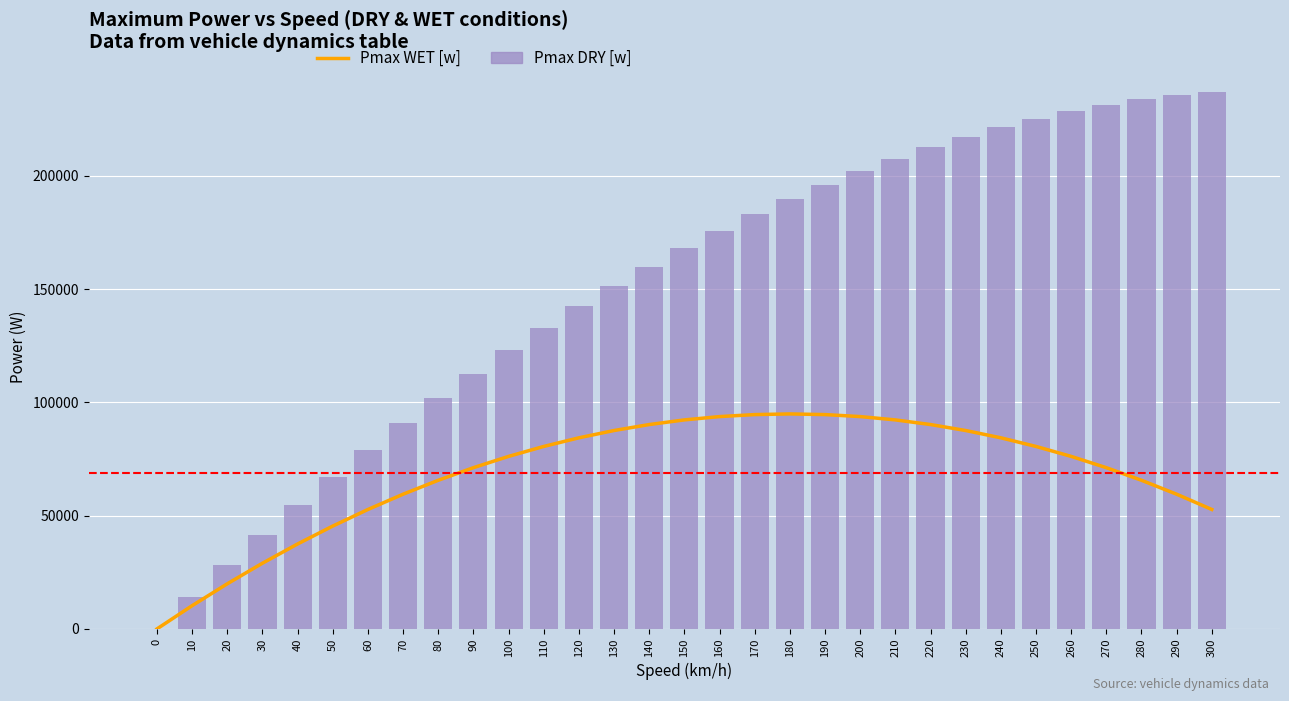

The Pmax DRY [w] series shows 126002.6 at 270. True or false?

False